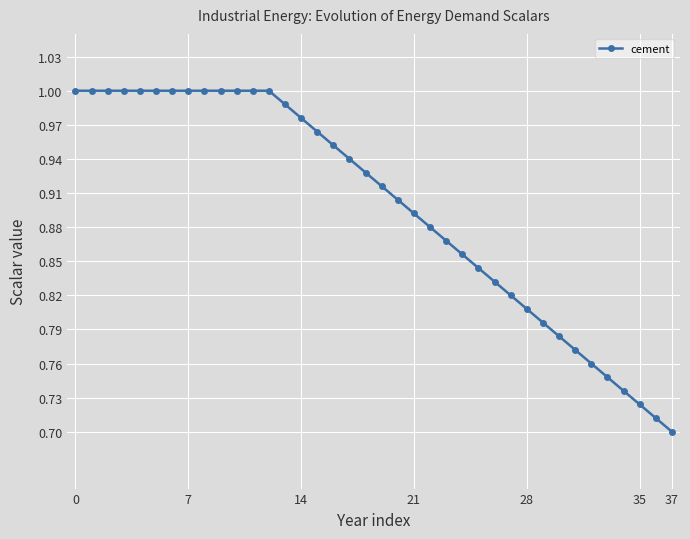

What is the sum of all values?

34.1